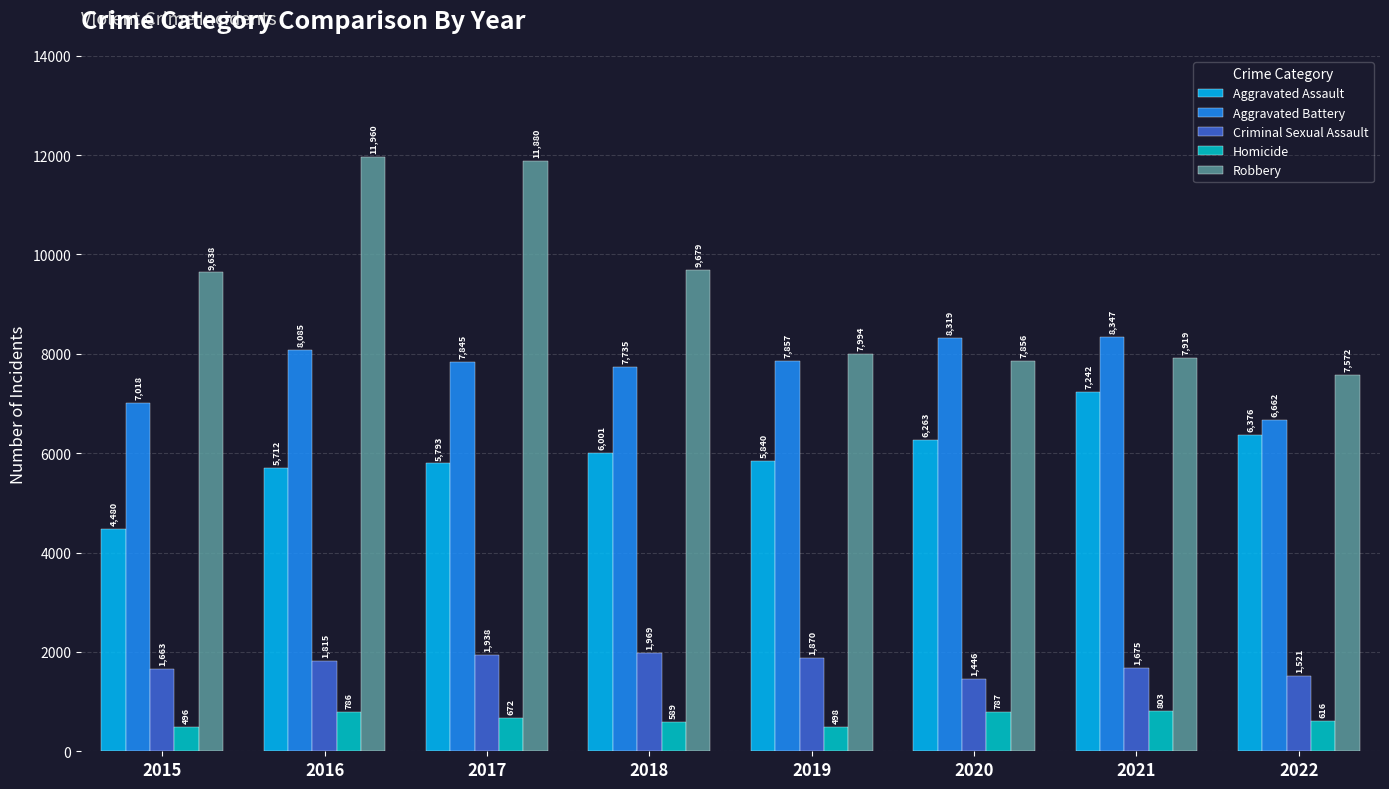

Which category has the highest value in the Homicide series?

2021